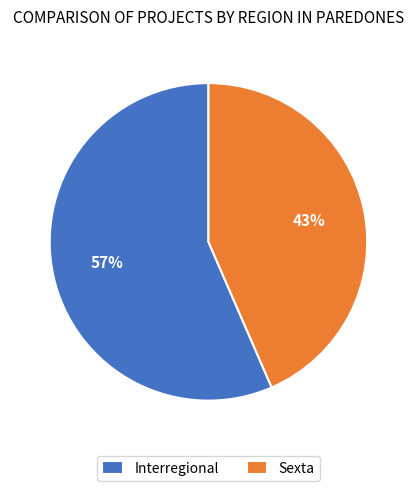

Do Sexta and Interregional together represent more than half of the pie?

Yes